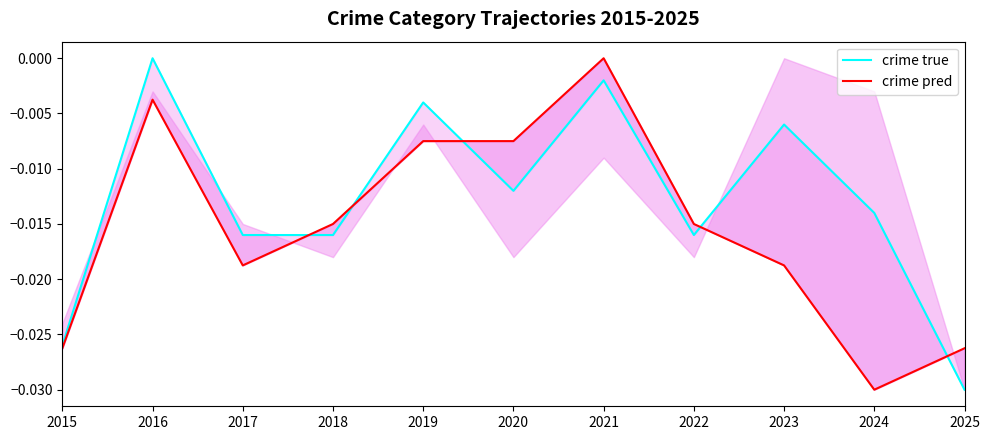

Between 2016 and 2015, which is larger?

2016